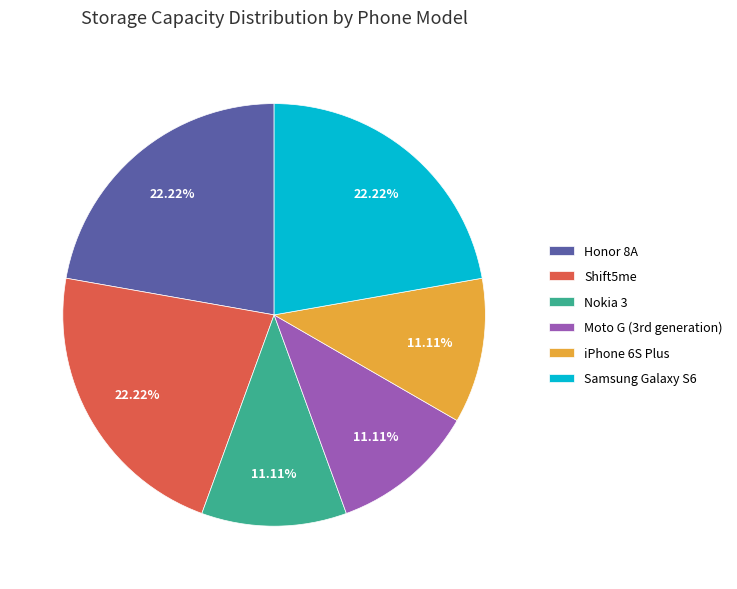

Between Shift5me and iPhone 6S Plus, which is larger?

Shift5me